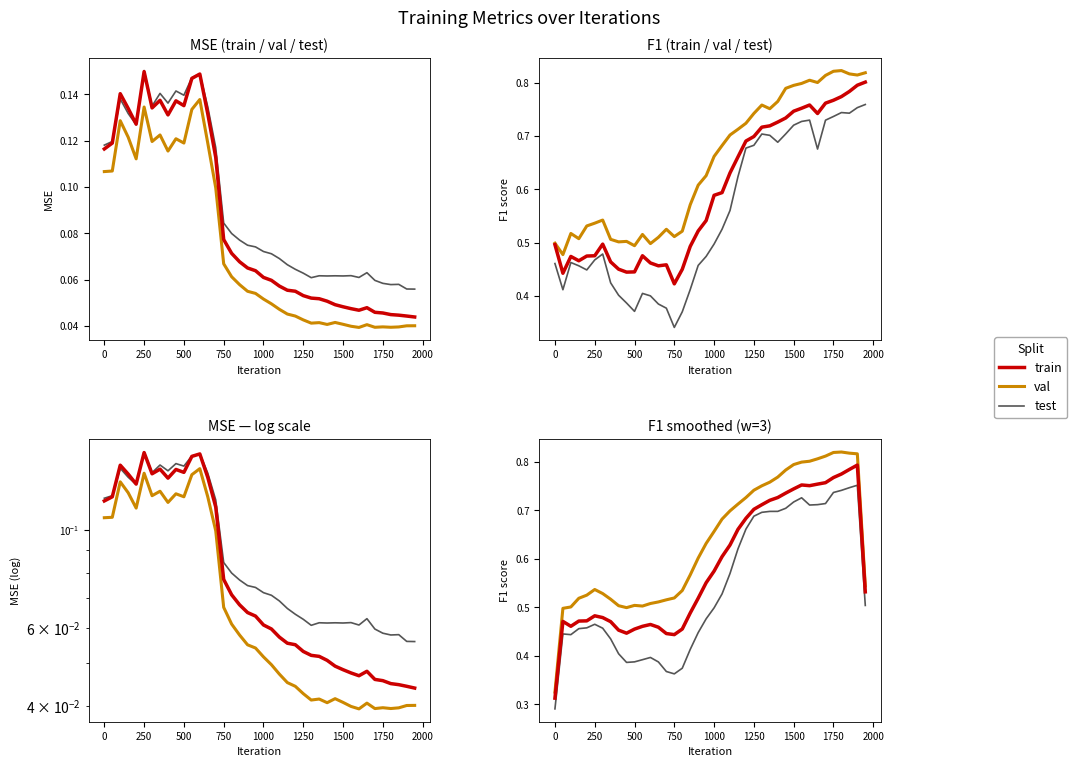

True or false: MSE_tst and MSE_val cross at least once.

False